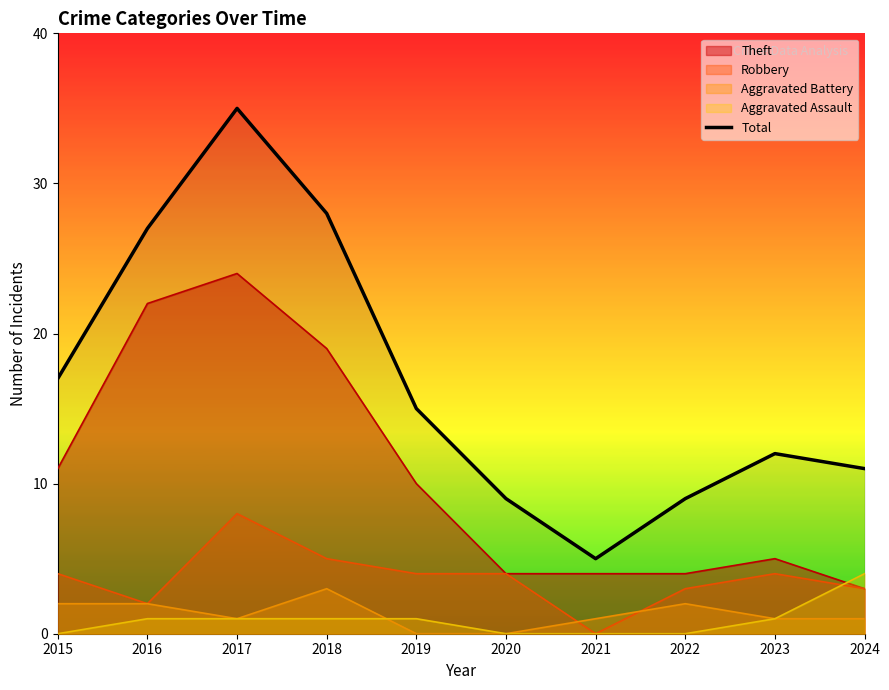

Is it true that the value at 2017 is 55?

False